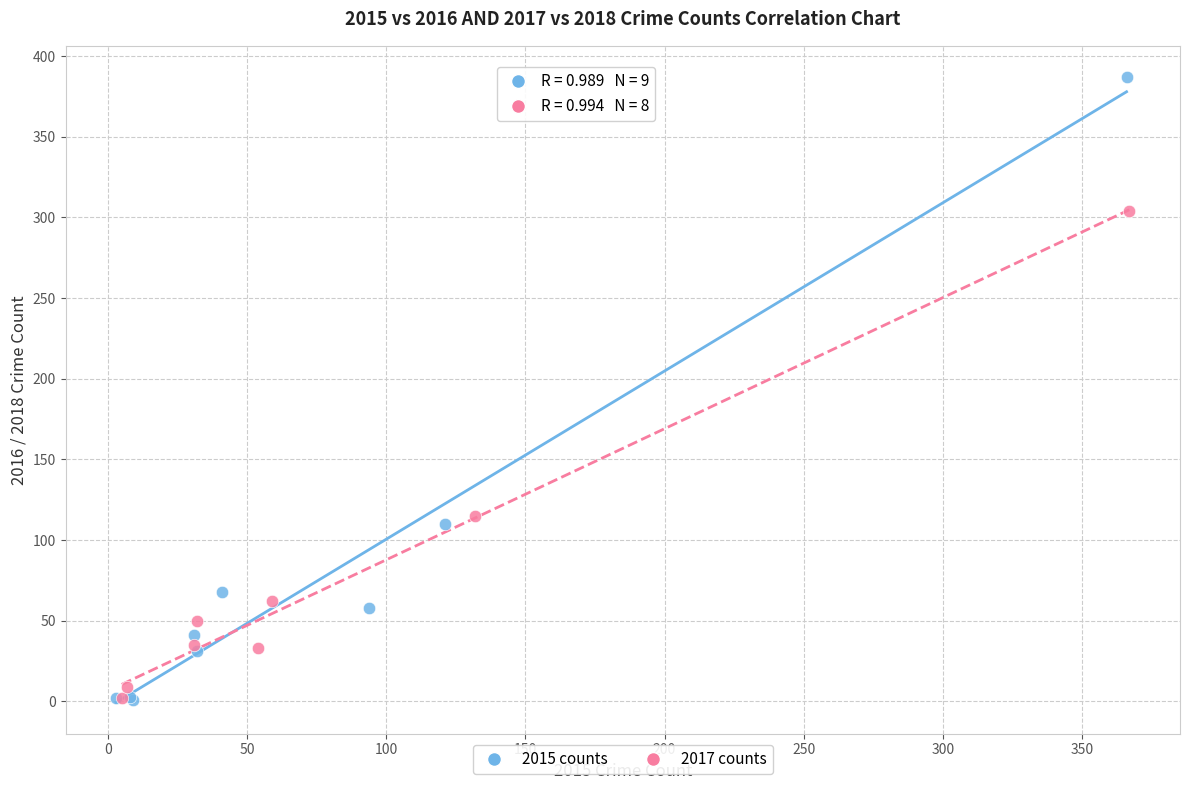

Which series has the largest Y range (max minus min)?

2015 counts